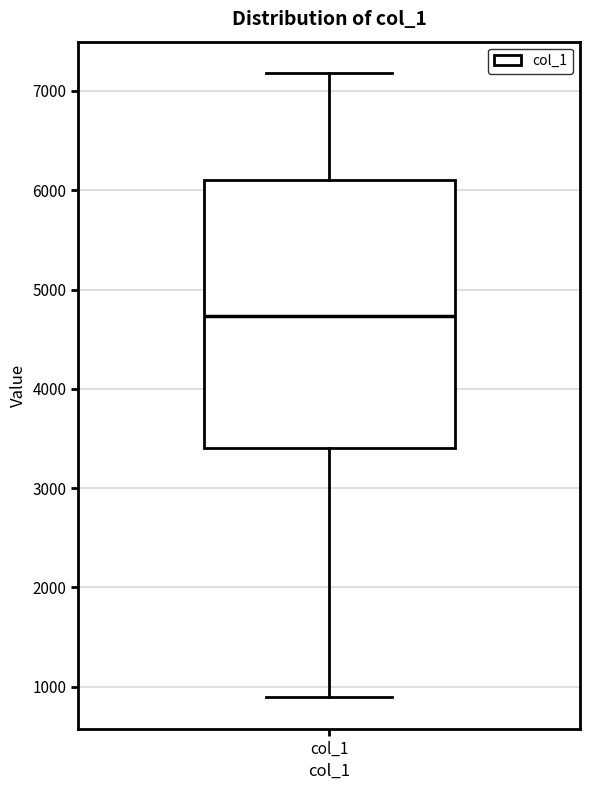

Read this box plot against the y-axis: the position of the median line, the range covered by the box, and the ends of both whiskers. The values are not printed on the chart, so give them approximately, as read against the axis.

median 4700, box 3400 to 6100, whiskers 900 to 7200